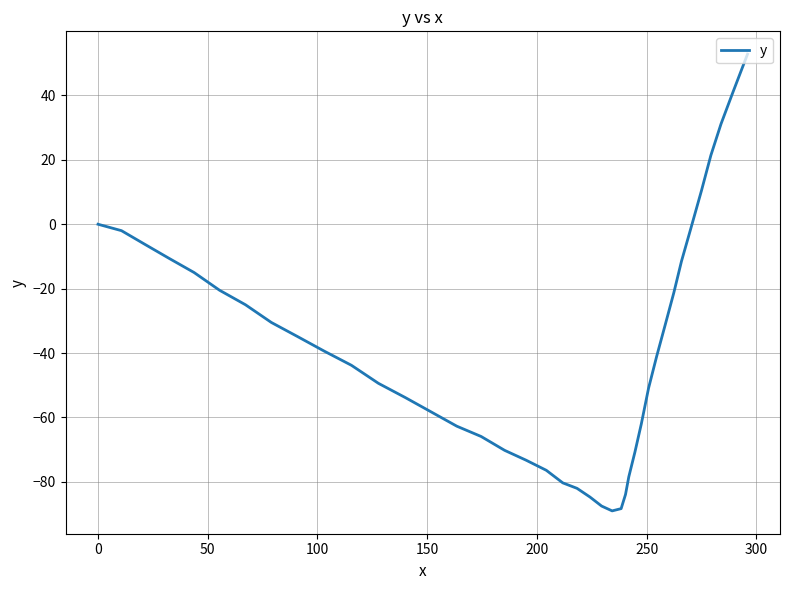

What is the difference between the maximum and minimum values?

141.8